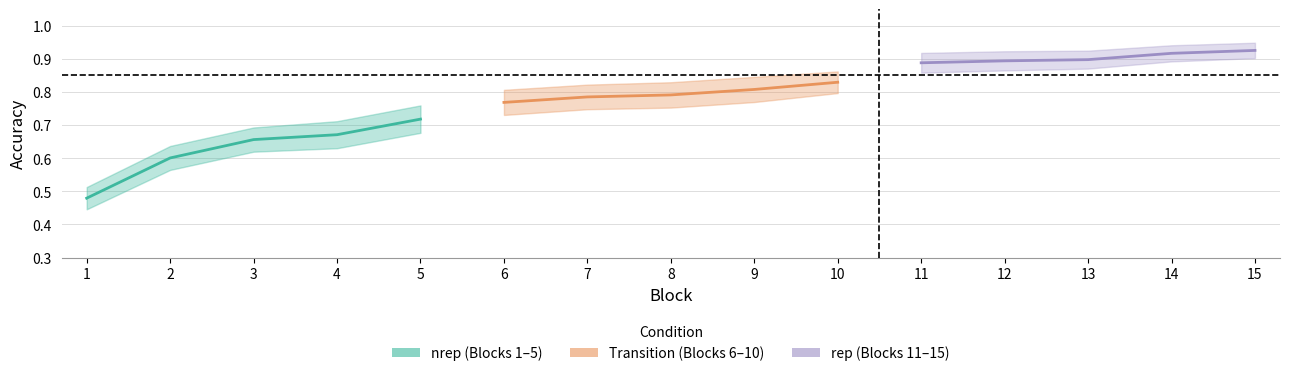

How many lines are shown in the chart?

3